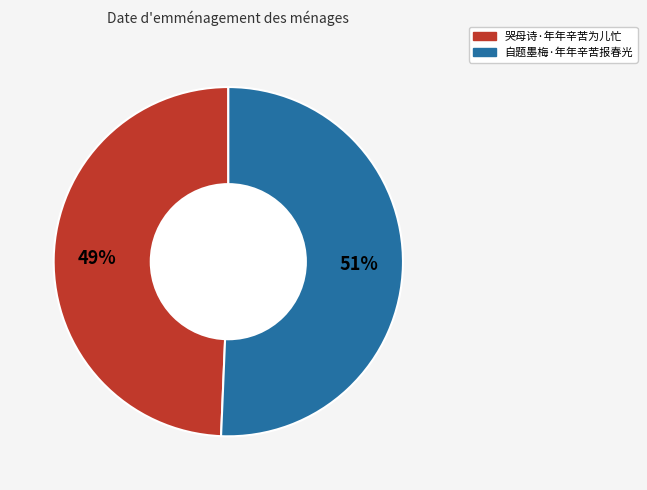

Which category accounts for the majority?

自题墨梅·年年辛苦报春光